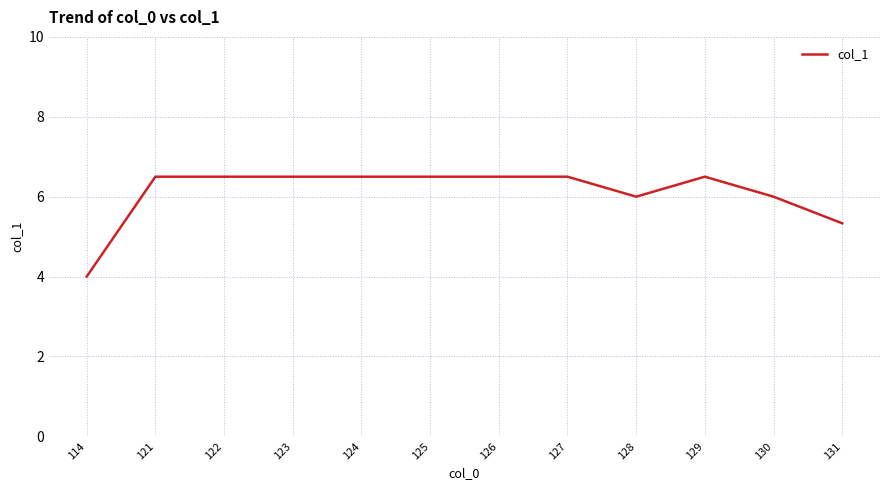

Reading left to right, list all the values displayed in this chart.

4.0	6.5	6.5	6.5	6.5	6.5	6.5	6.5	6.0	6.5	6.0	5.3